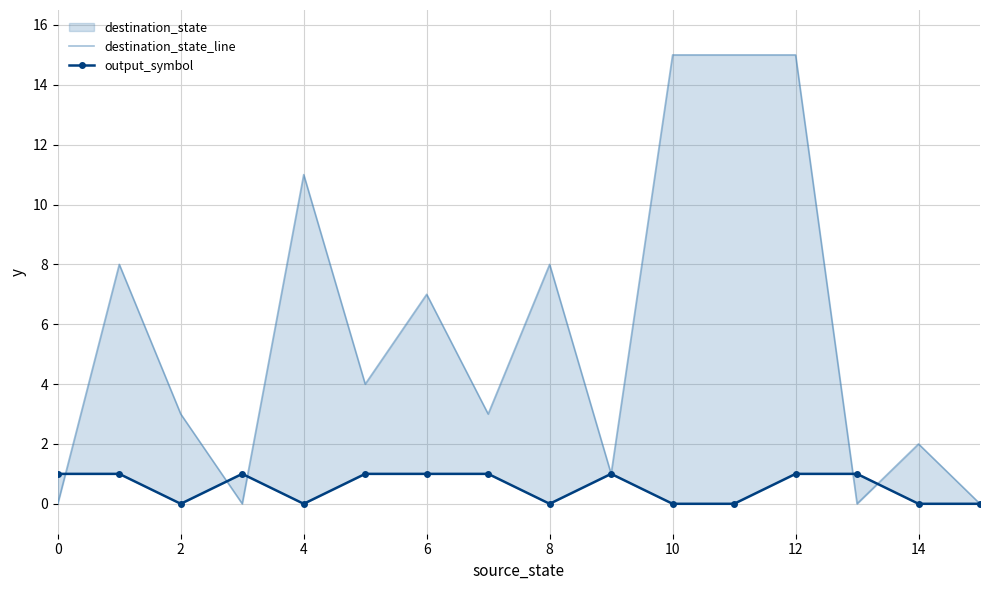

How many output_symbol values are between 0 and 1?

16